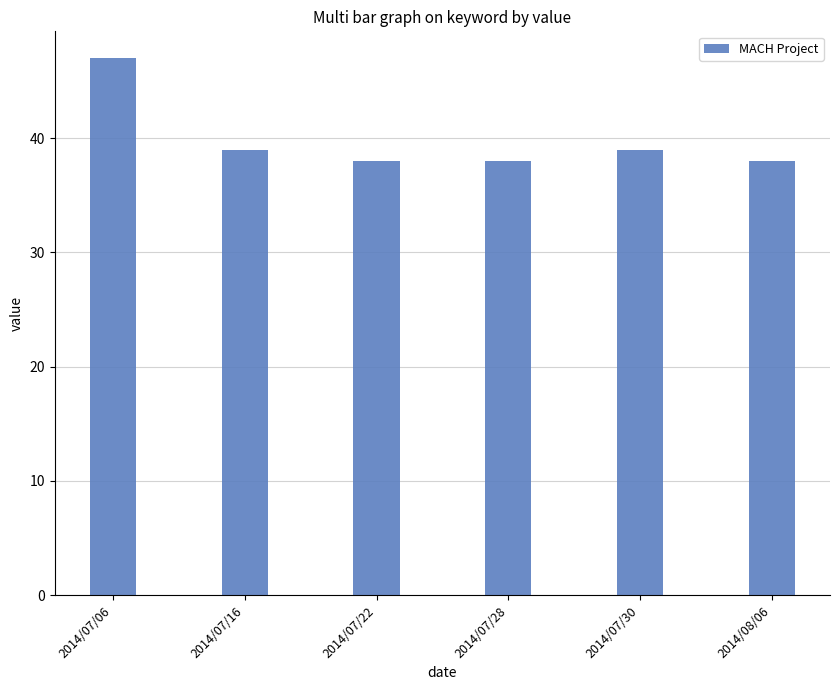

What is the minimum value shown in the chart?

38